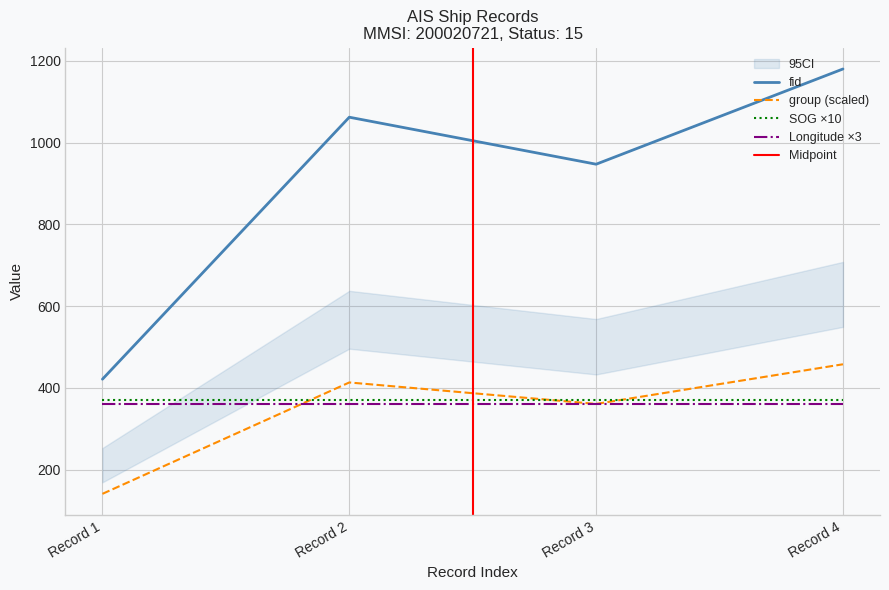

Is the value of fid at Record 2 greater than the value of group (scaled) at Record 3?

Yes